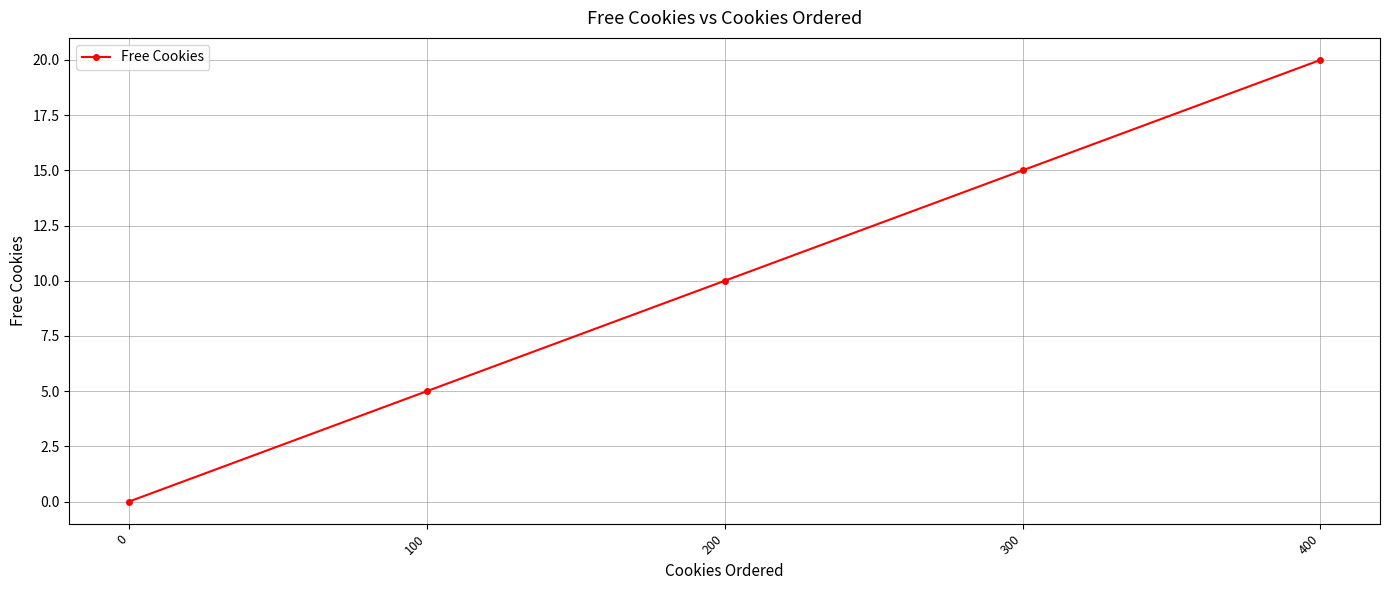

The value at 200 is 16. True or false?

False